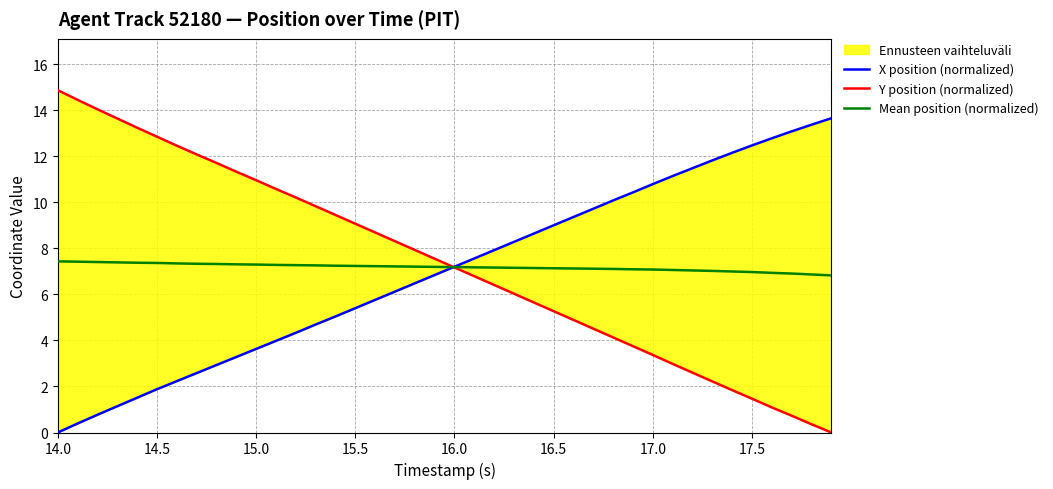

True or false: Mean position (normalized) has a value of 7.1 at 17.0.

True